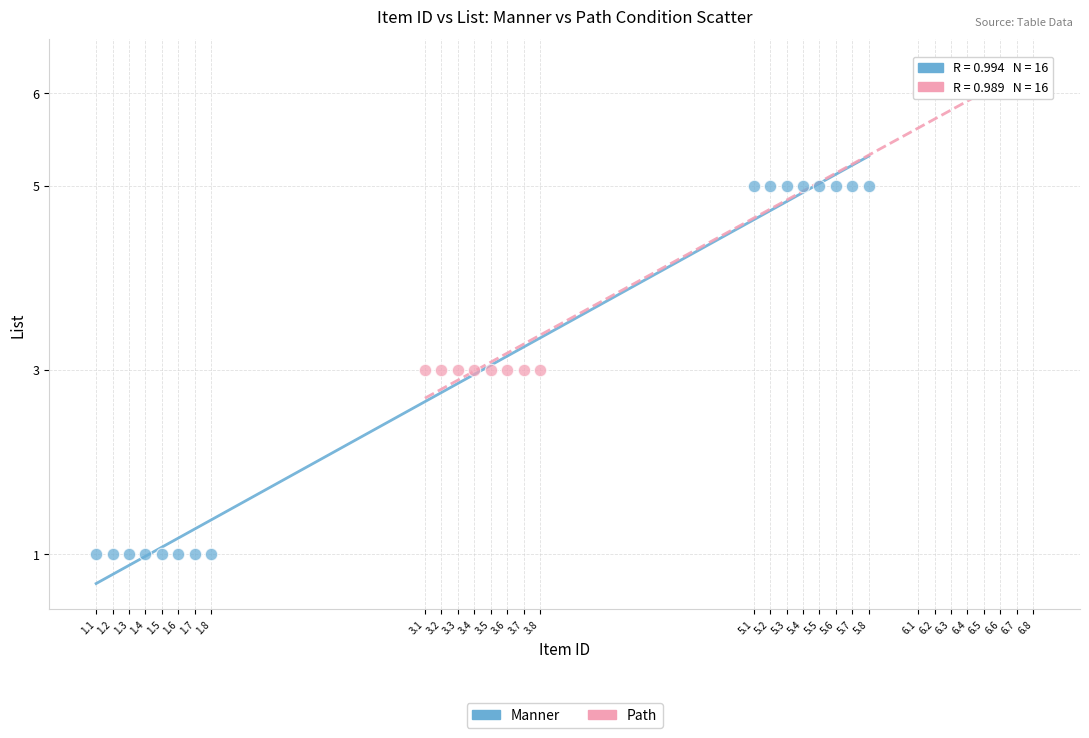

Which series contains the lowest Y value?

Manner